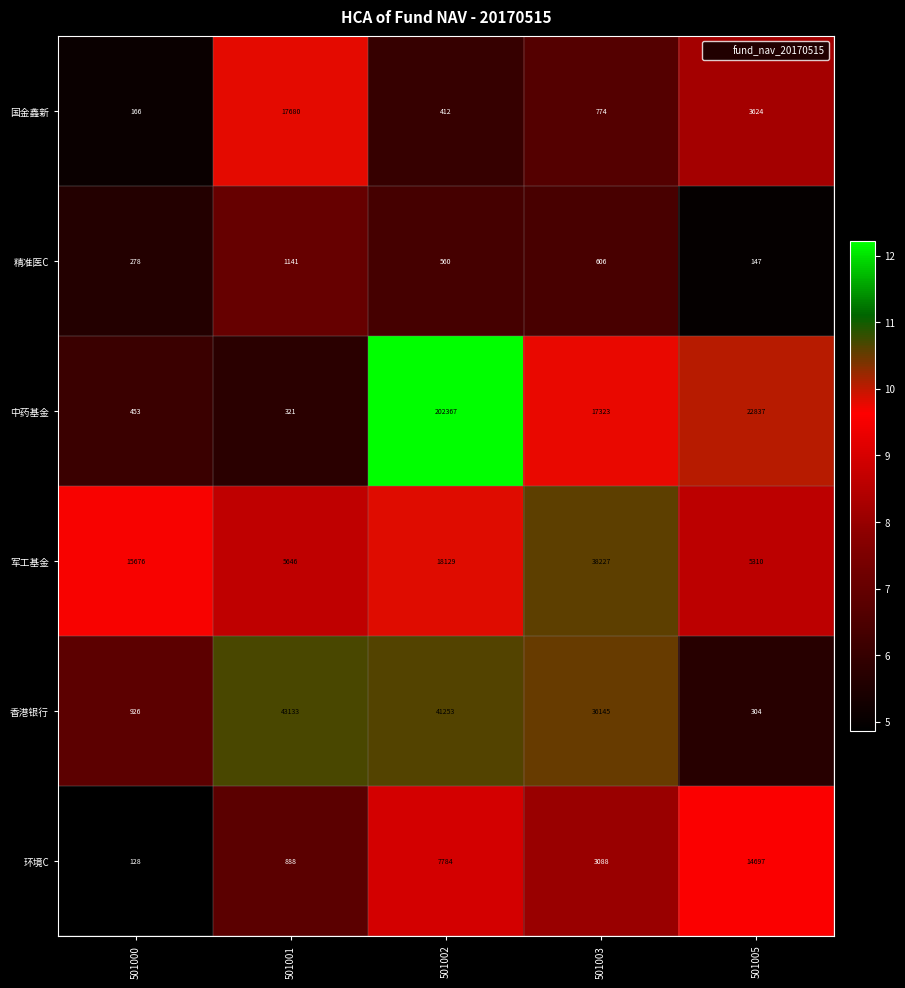

What is the difference between the second highest and second lowest values in the 军工基金 series?

12483